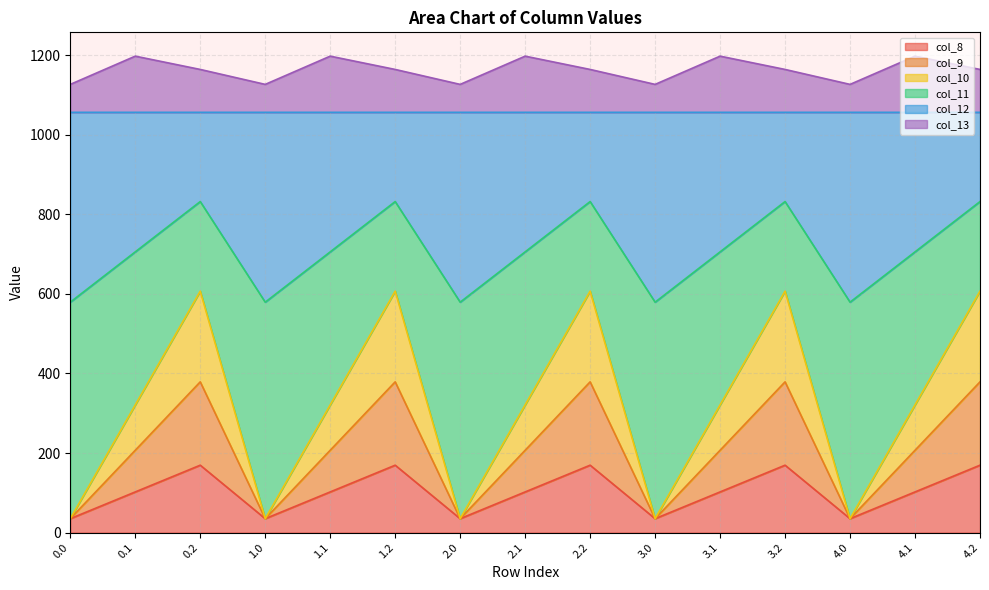

True or false: col_13 and col_11 intersect in this chart.

False